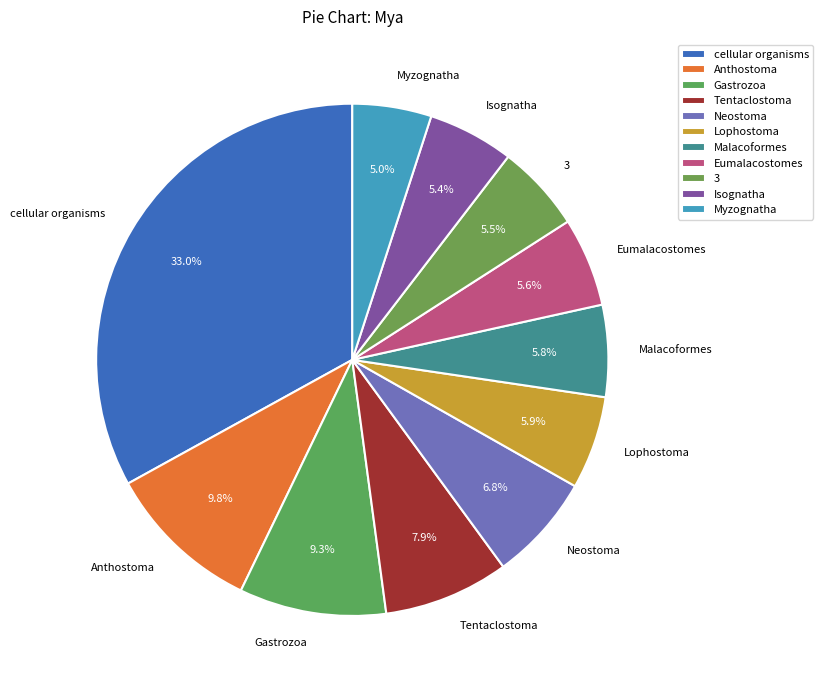

True or false: Anthostoma accounts for 4% of the total.

False